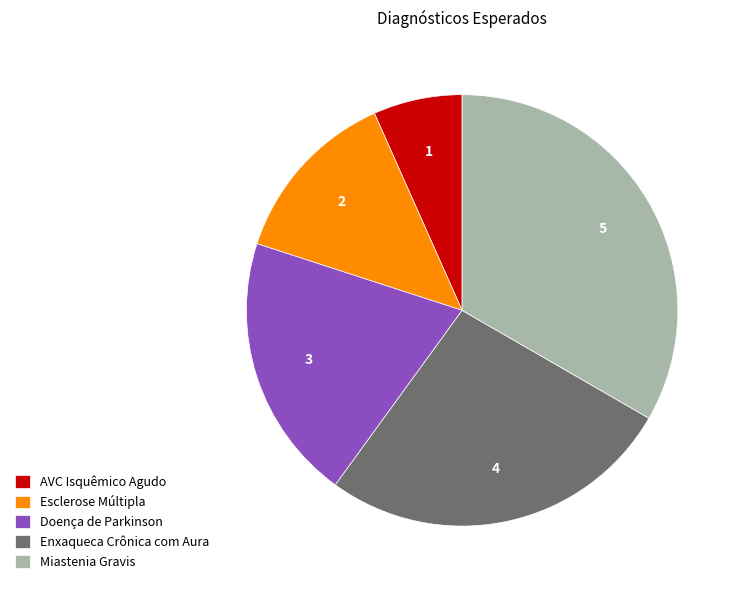

Which category has the biggest portion of the pie?

Miastenia Gravis